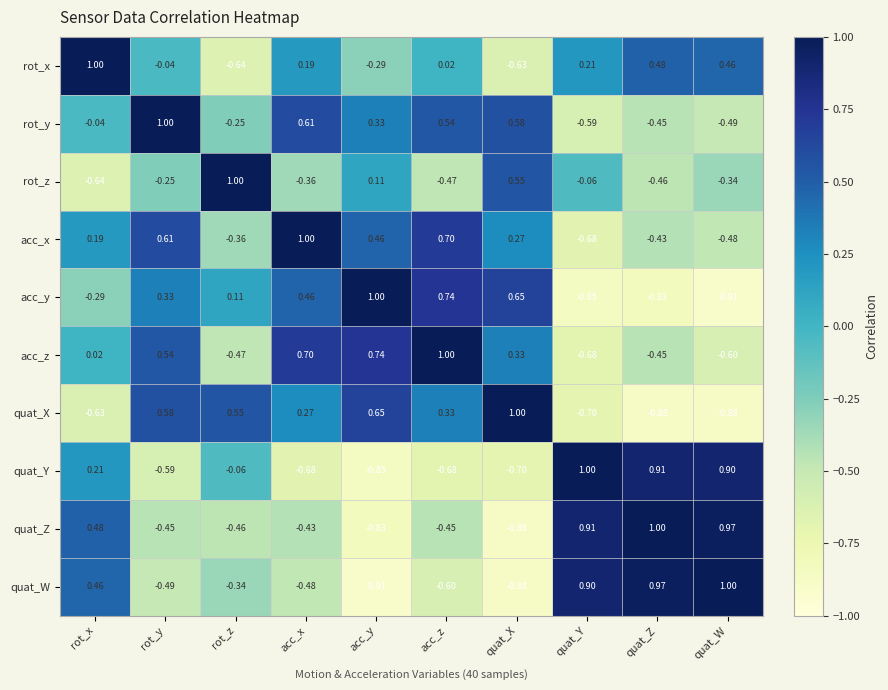

At which label is acc_y closest to 0?

rot_z